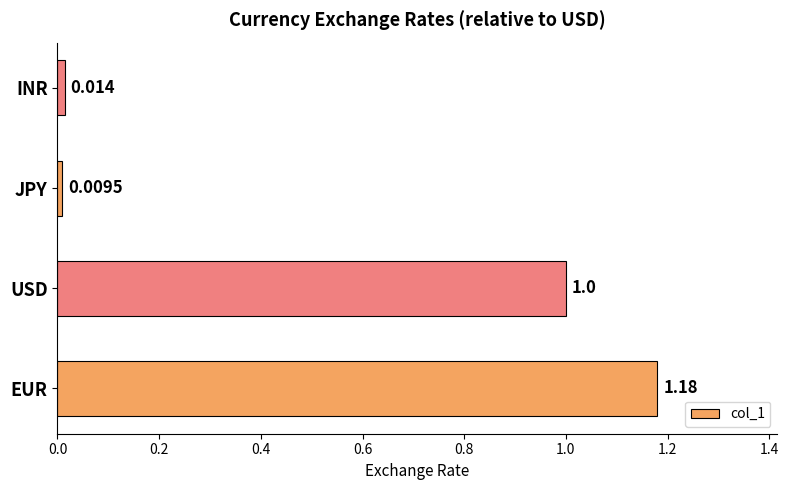

List the labels in order of value, smallest first.

JPY, INR, USD, EUR